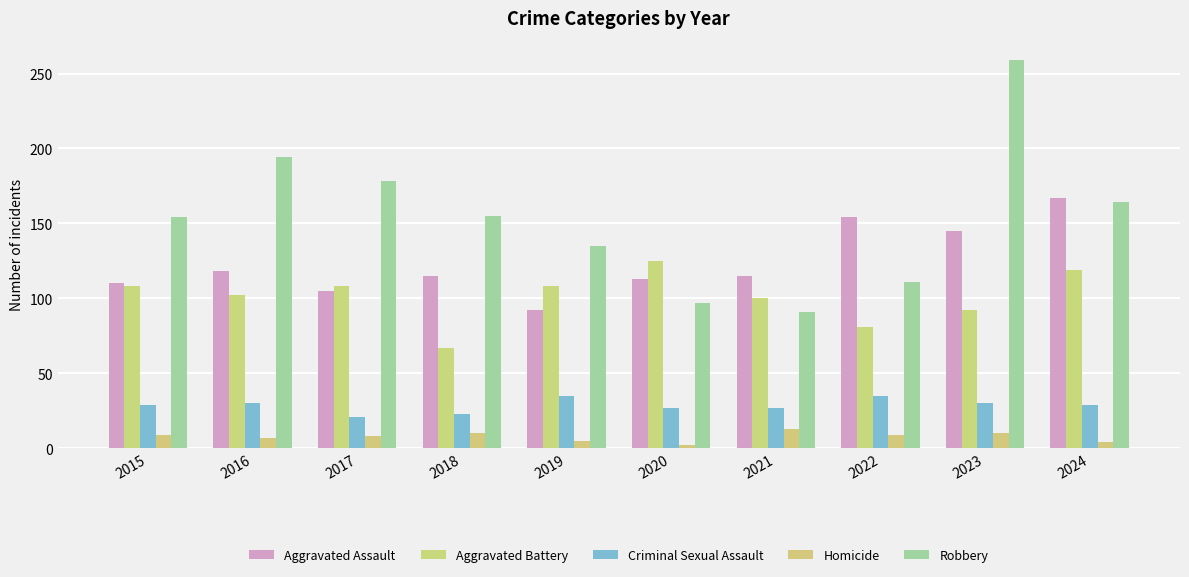

Are the bars horizontal?

No